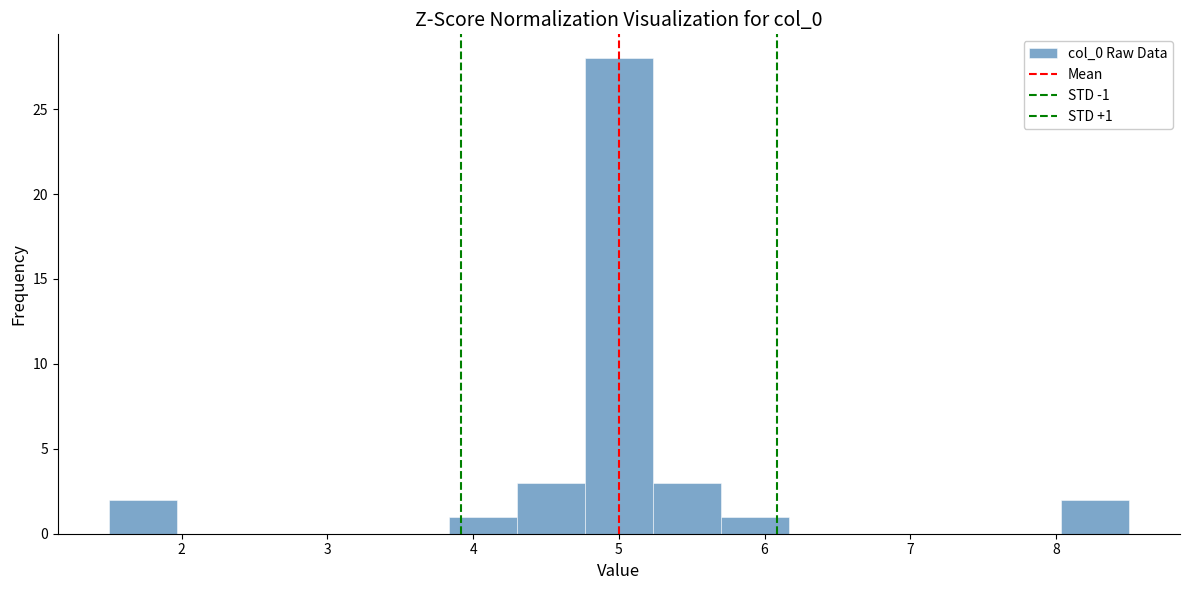

Over which range of the x-axis is the bar tallest?

4.8 to 5.2